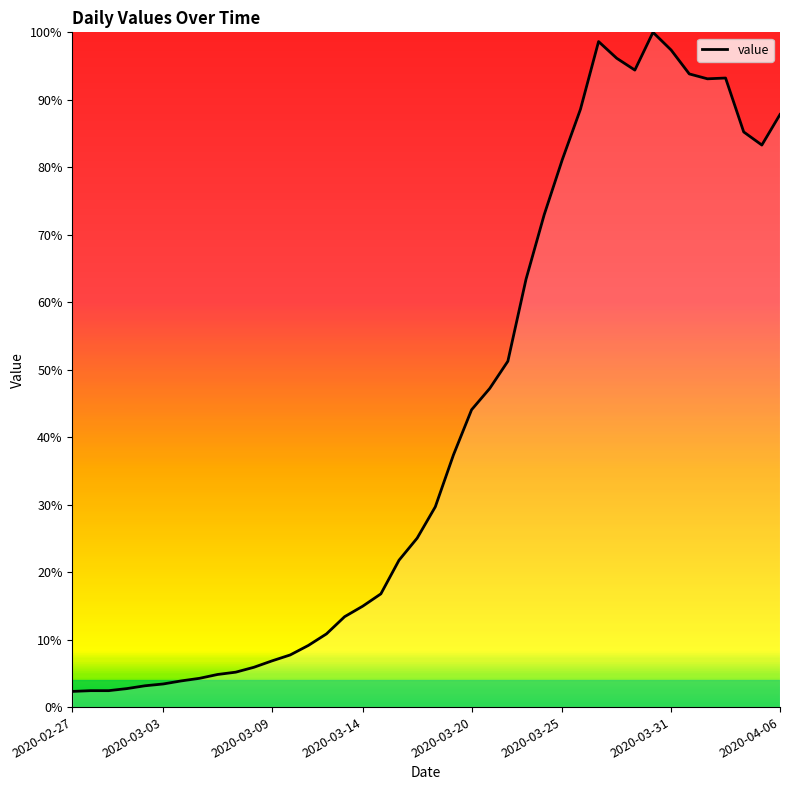

What is the minimum value shown in the chart?

2.3